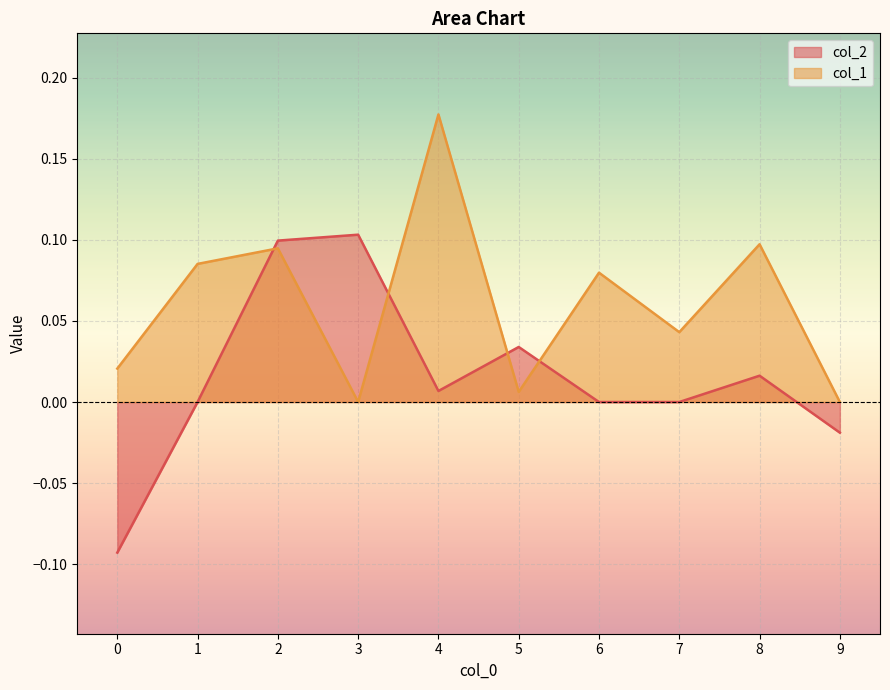

Reading left to right, what are all the values shown in this chart?

col_2: 0=-0.1	1=0.0	2=0.1	3=0.1	4=0.0	5=0.0	6=0.0	7=0.0	8=0.0	9=-0.0
col_1: 0=0.0	1=0.1	2=0.1	3=0.0	4=0.2	5=0.0	6=0.1	7=0.0	8=0.1	9=0.0